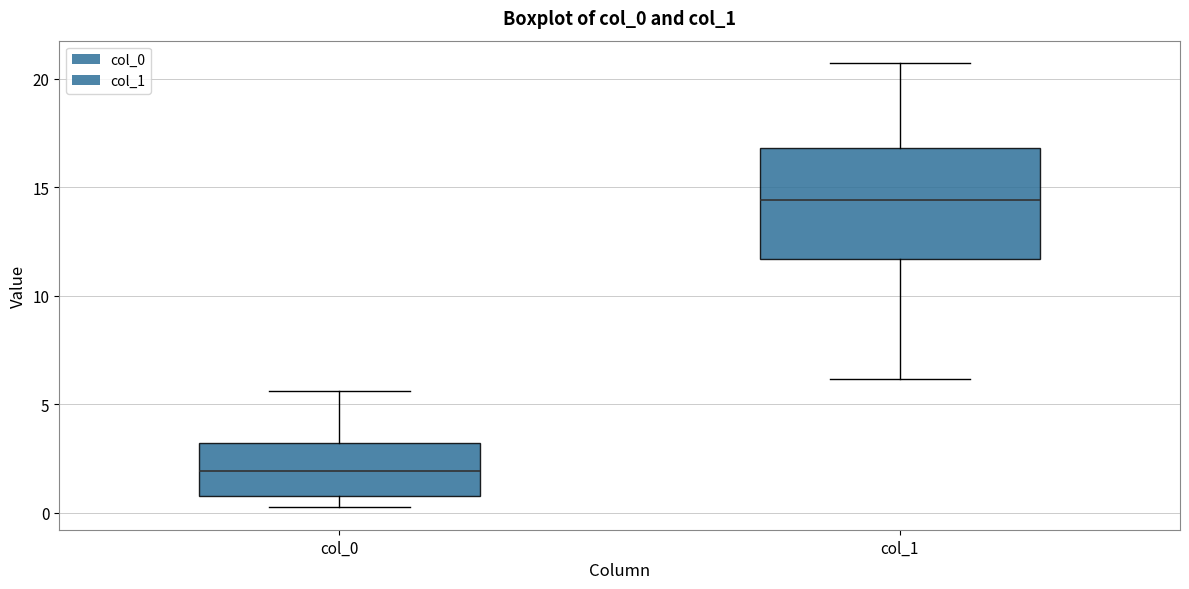

Reading left to right, transcribe this box plot: for each box, give where its median line is, the range the box spans, and where its two whiskers end, as read against the y-axis. The values are not printed on the chart, so give them approximately, as read against the axis.

col_0: median 2.0, box 1.0 to 3.0, whiskers 0.0 to 5.5
col_1: median 14.5, box 11.5 to 17.0, whiskers 6.0 to 20.5